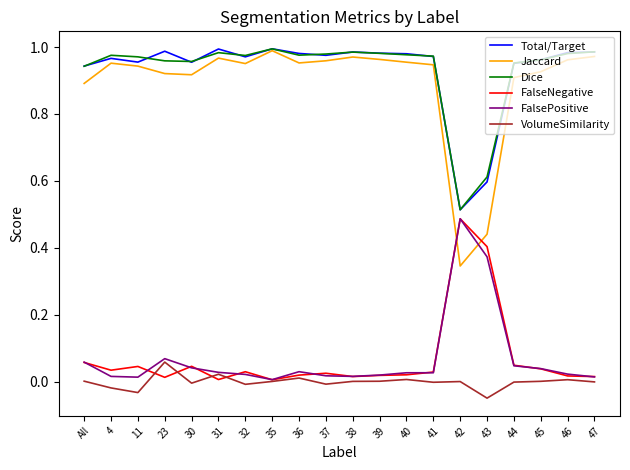

The Jaccard series shows 1.0 at 32. True or false?

True